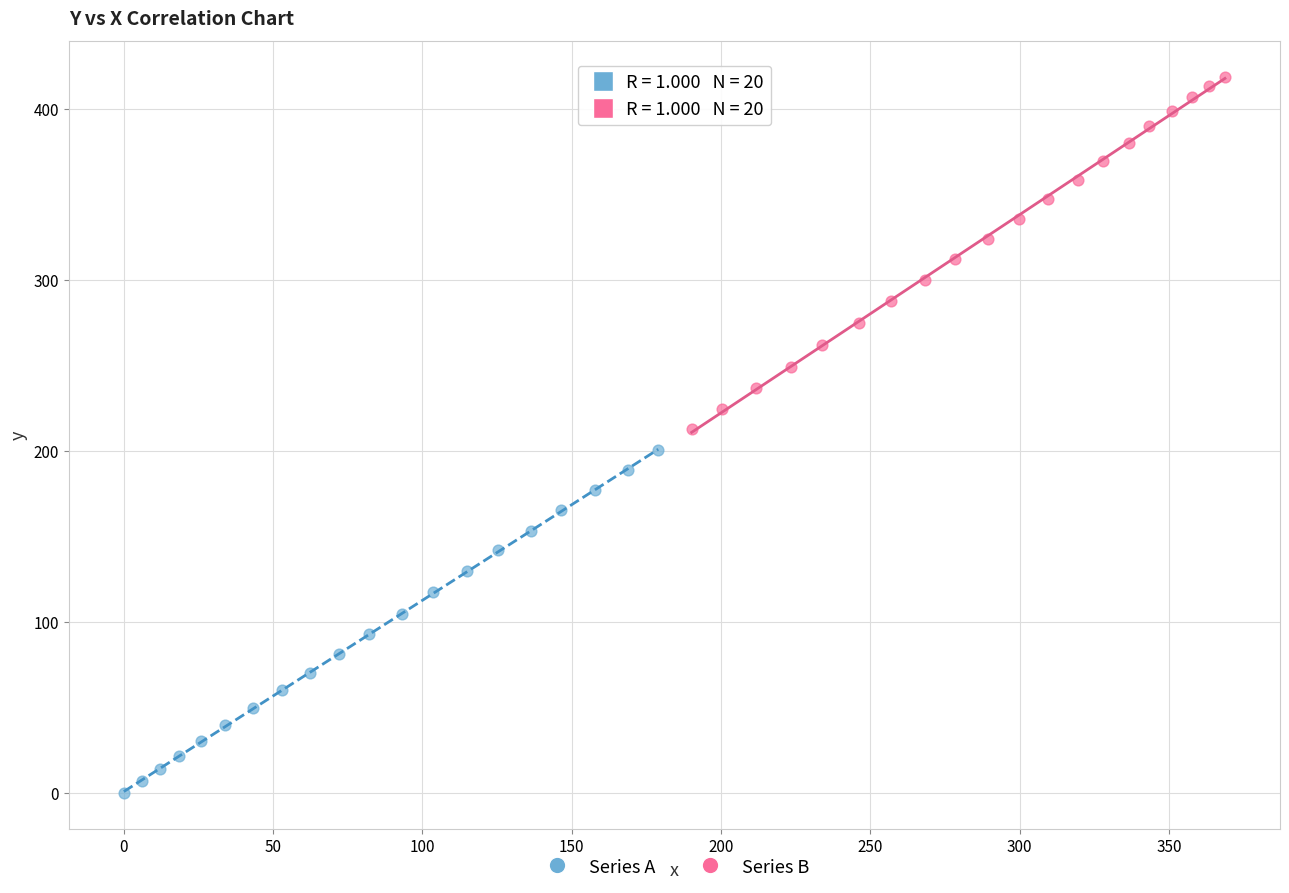

Which series contains the lowest Y value?

Series A